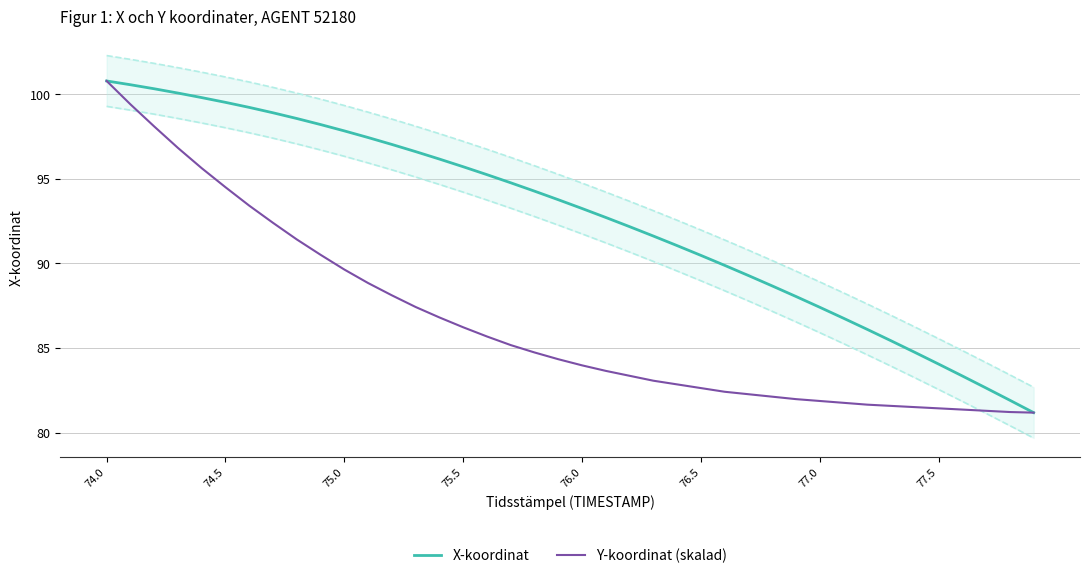

What is the maximum value for Y-koordinat (skalad)?

100.8